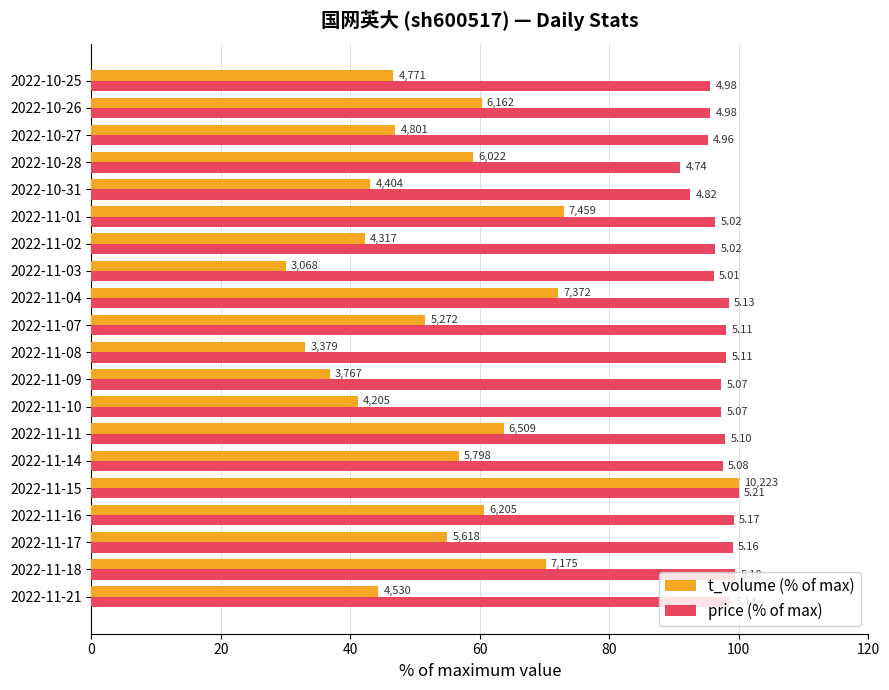

What are all the series names shown in the legend?

t_volume (% of max), price (% of max)